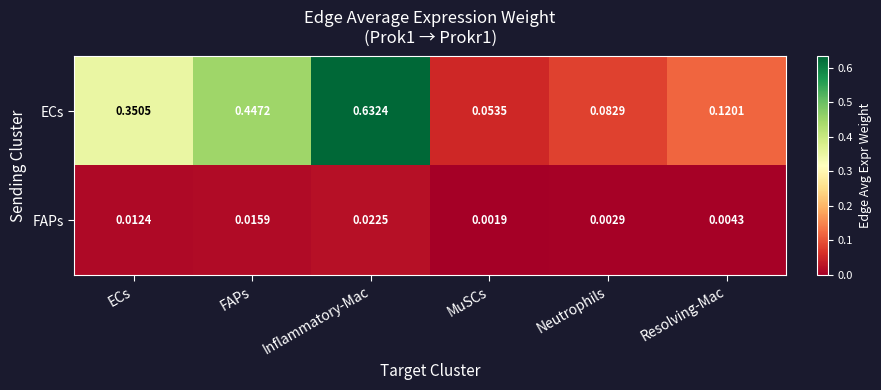

Which category has the highest value in the FAPs series?

Inflammatory-Mac